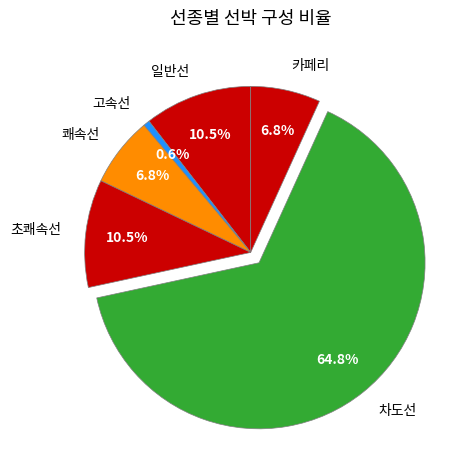

To the nearest percent, what is the combined percentage of 쾌속선 and 초쾌속선?

17%